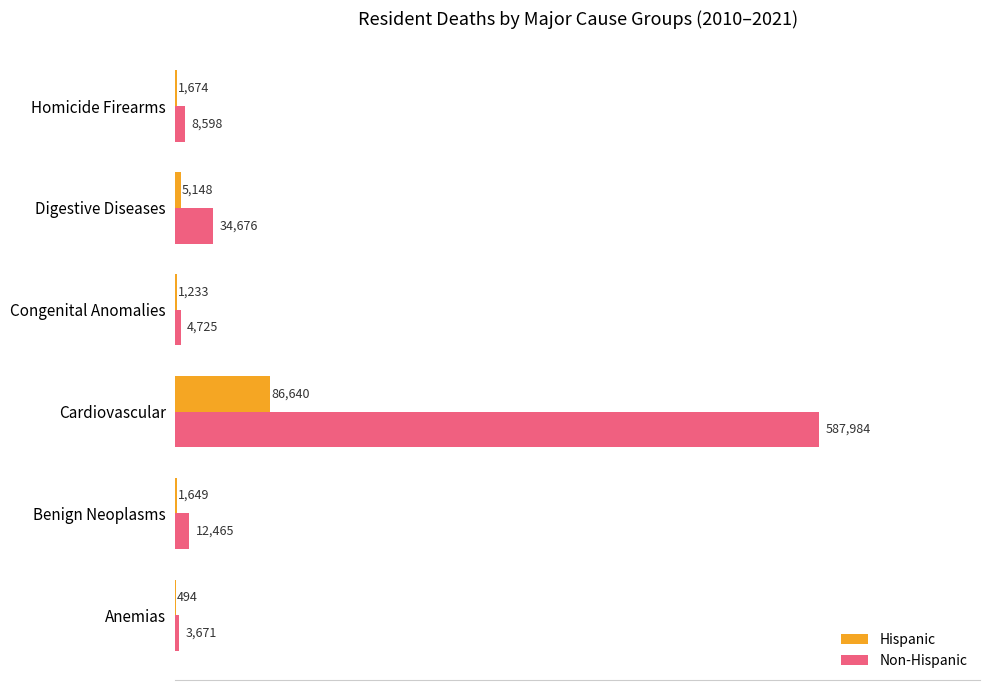

At which label does Non-Hispanic reach its peak?

Cardiovascular